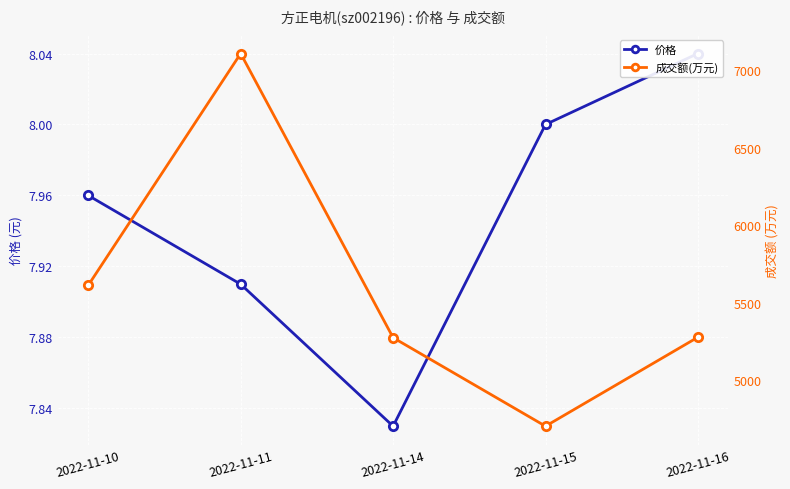

What are all the series names shown in the legend?

价格, 成交额(万元)